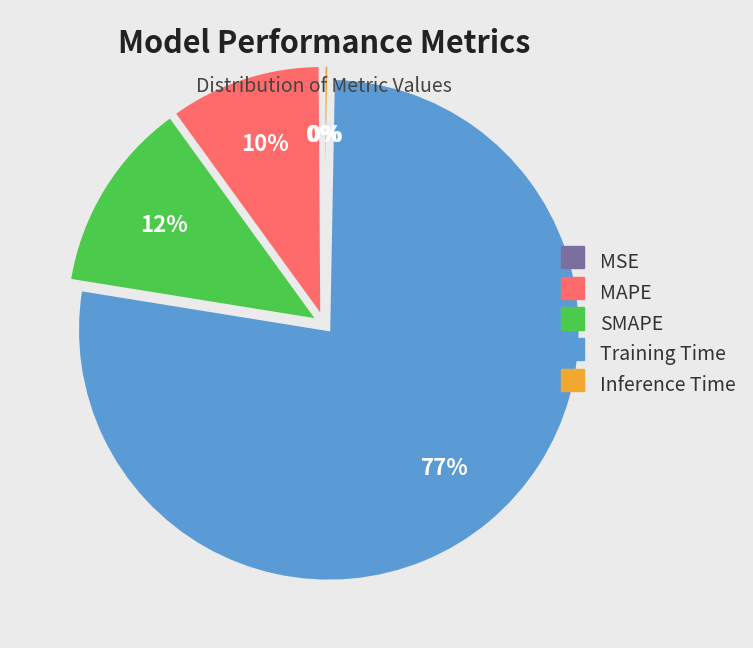

Which slice is the largest?

Training Time